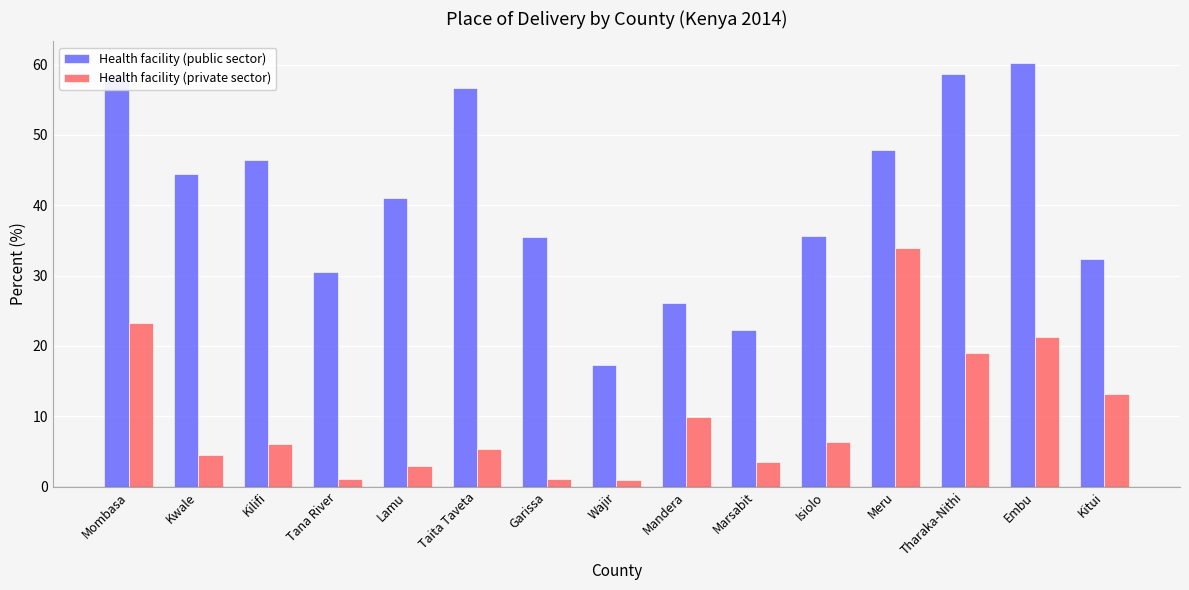

True or false: Health facility (private sector) has a value of 29.7 at Tharaka-Nithi.

False